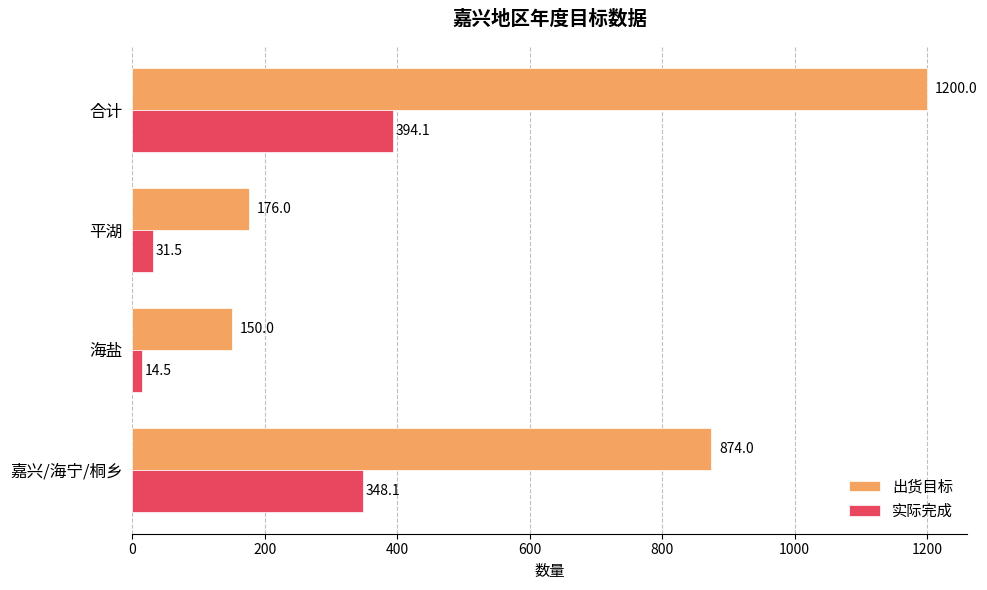

Which category has the lowest value in the 实际完成 series?

海盐